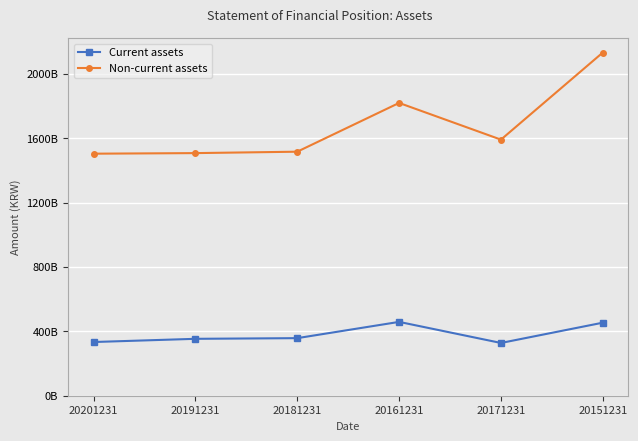

What are all the series names shown in the legend?

Current assets, Non-current assets